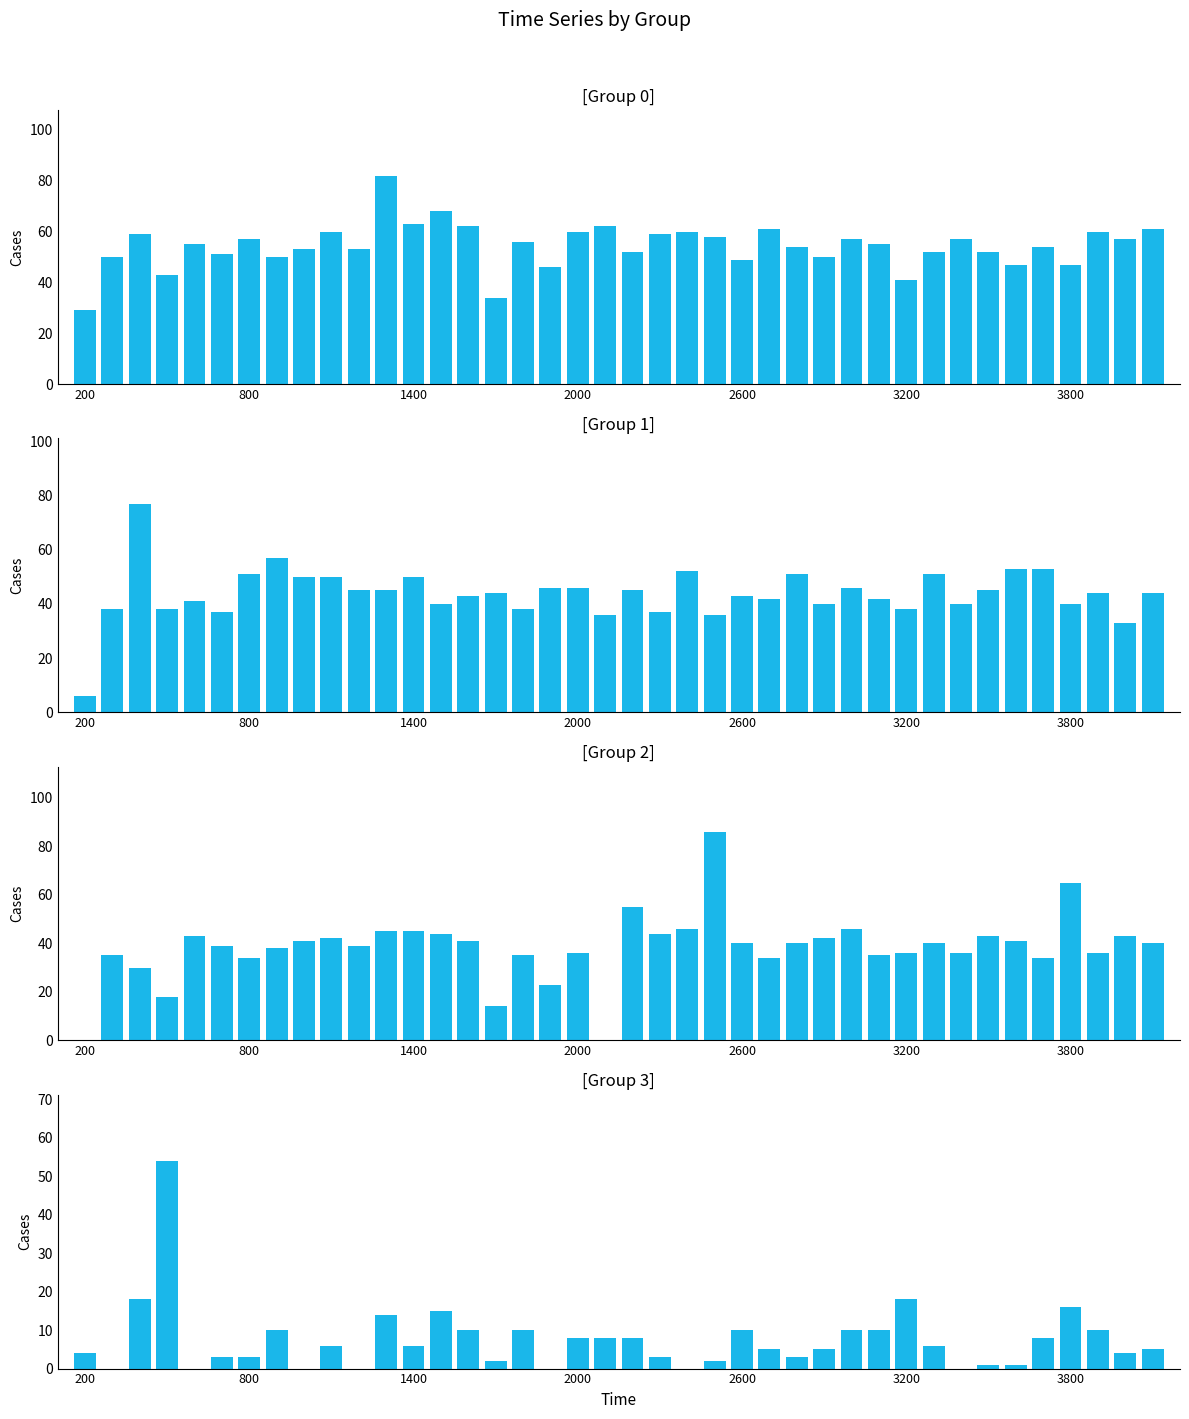

At which category is the sum across all series the highest?

1300